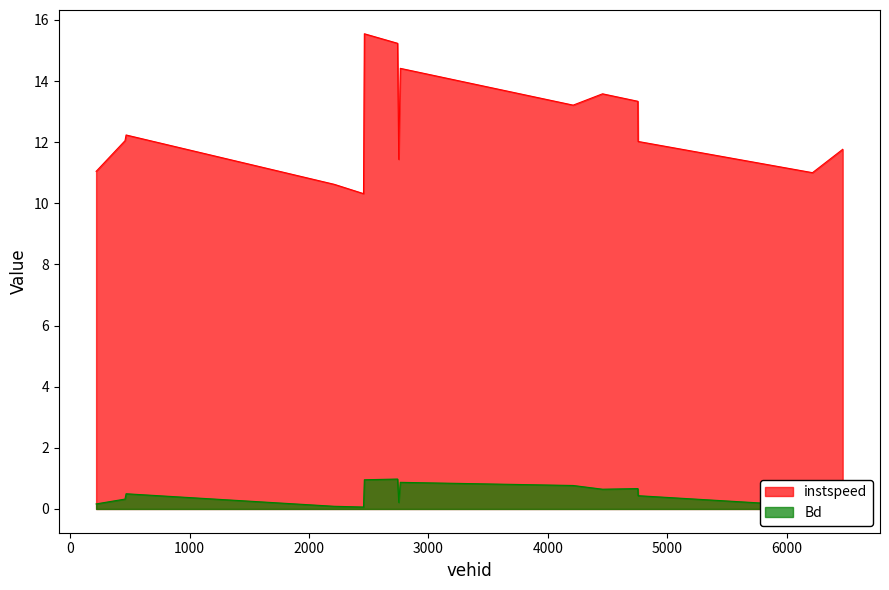

How many data points in instspeed are above 12?

9